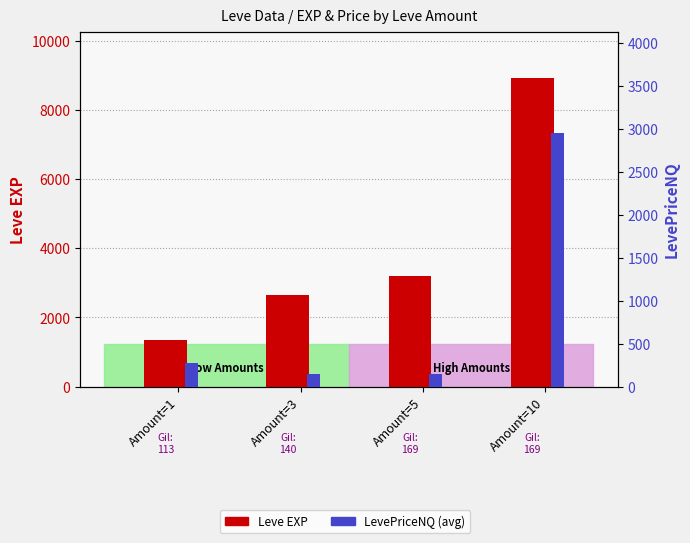

What is the maximum value shown in the chart?

8930.0